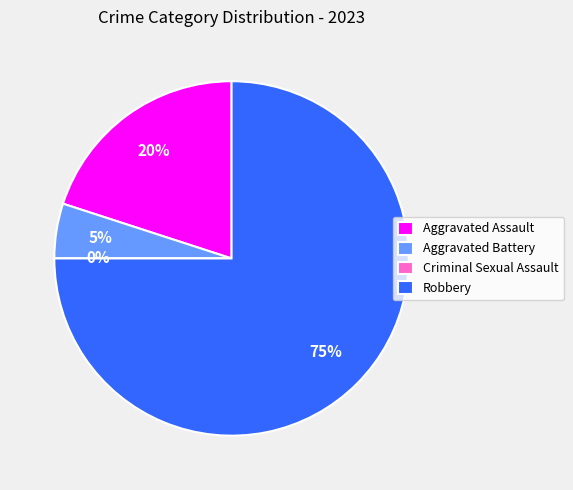

Which slice is the smallest?

Criminal Sexual Assault